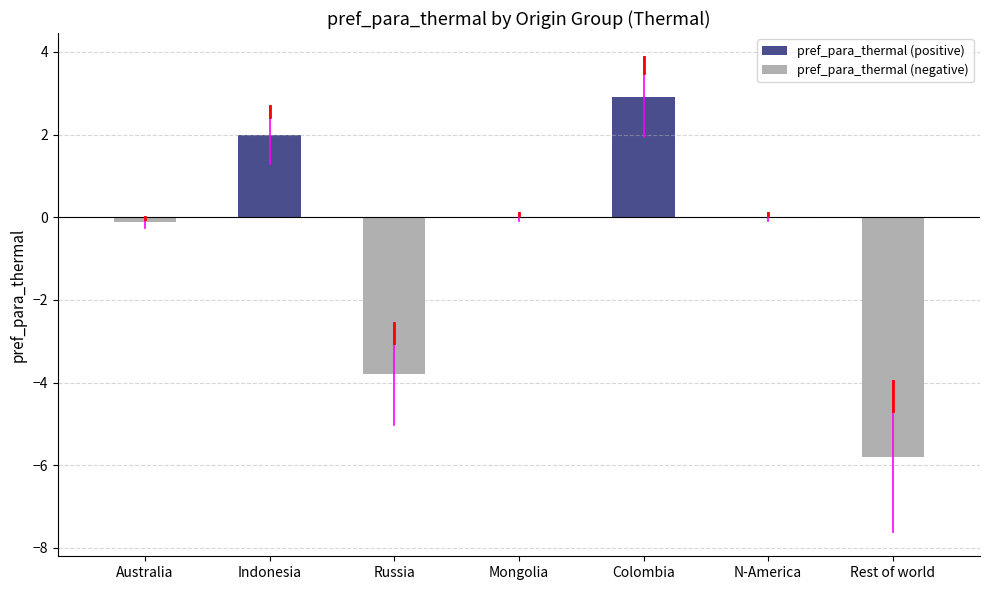

List the series in order of their overall mean, highest first.

pref_para_thermal (positive), pref_para_thermal (negative)